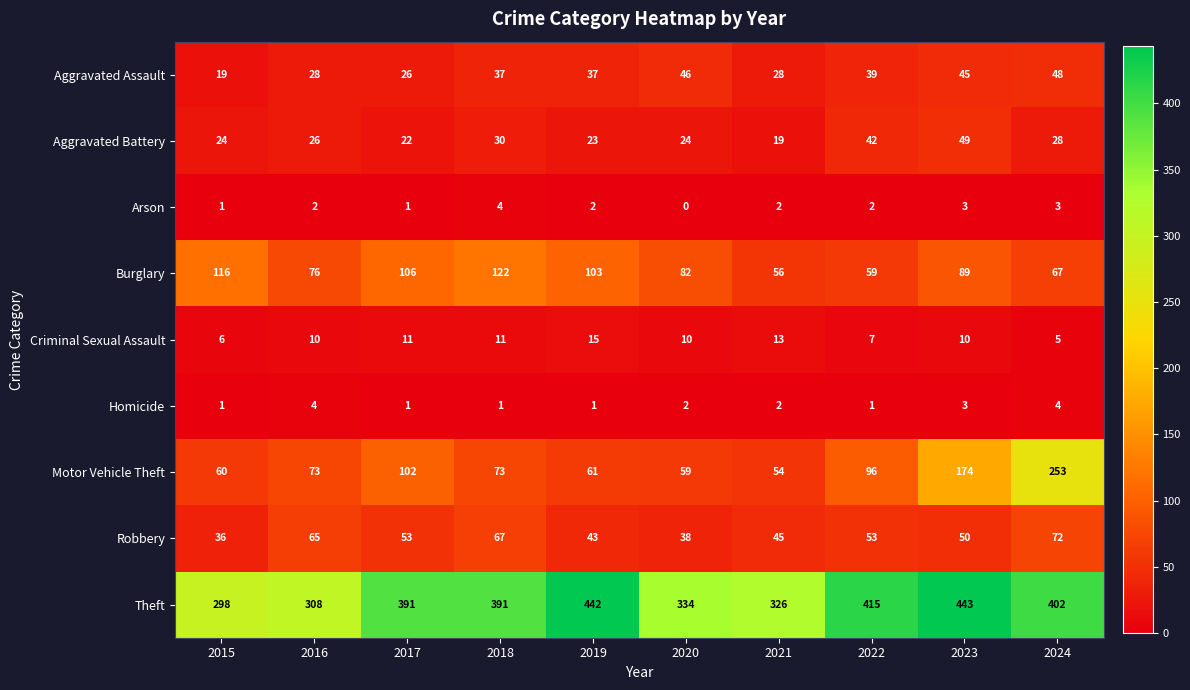

Which series has the largest range (max minus min)?

Motor Vehicle Theft